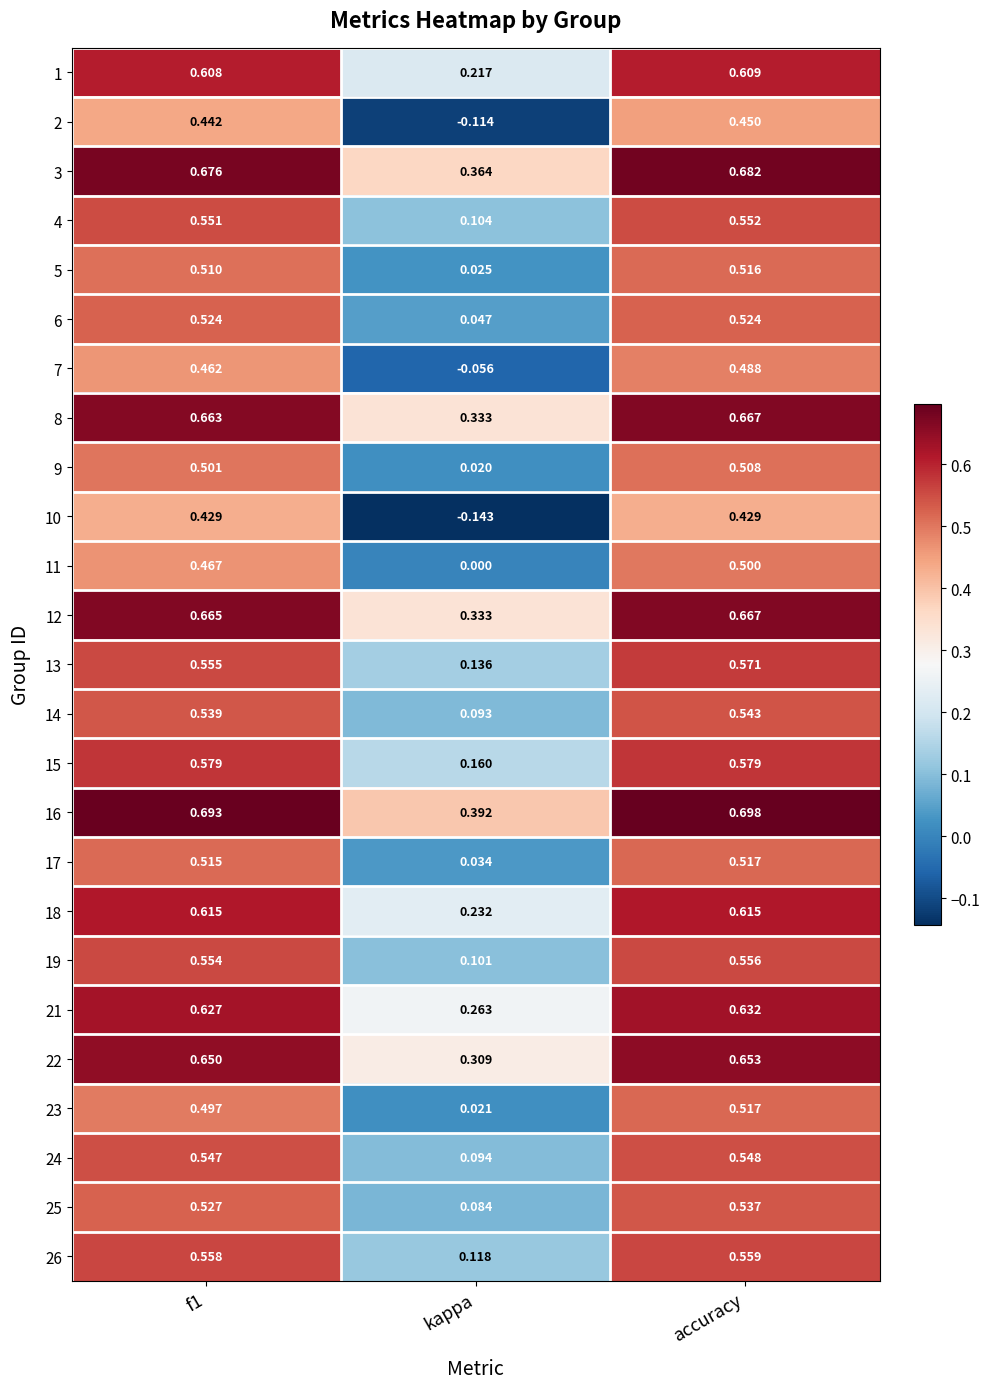

Where is 24 nearest to the value 0?

kappa